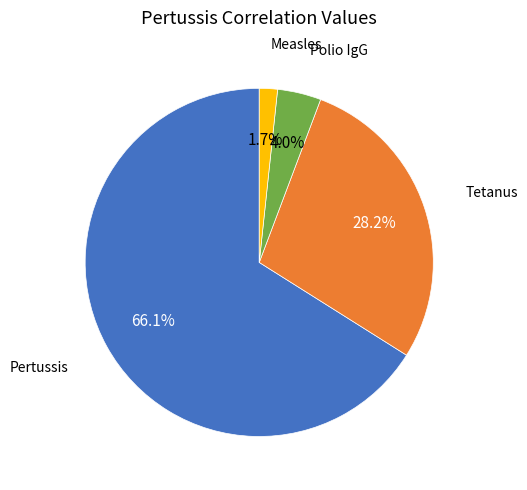

Is there any slice that represents more than half of the pie?

Yes